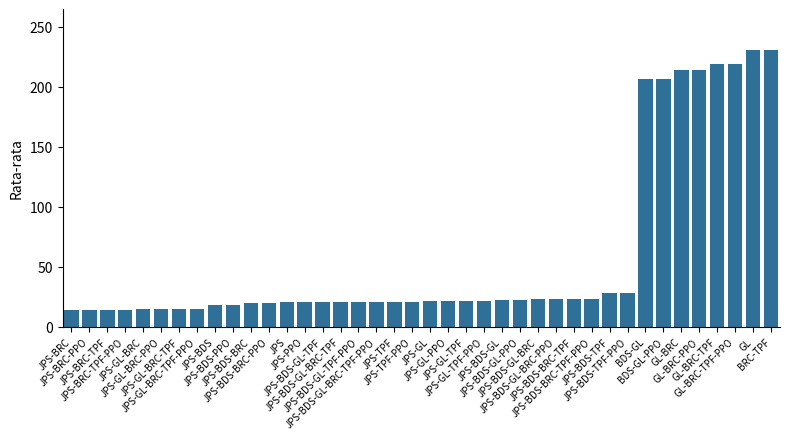

Is it true that the value at JPS-BDS-GL-BRC is 4.9?

False